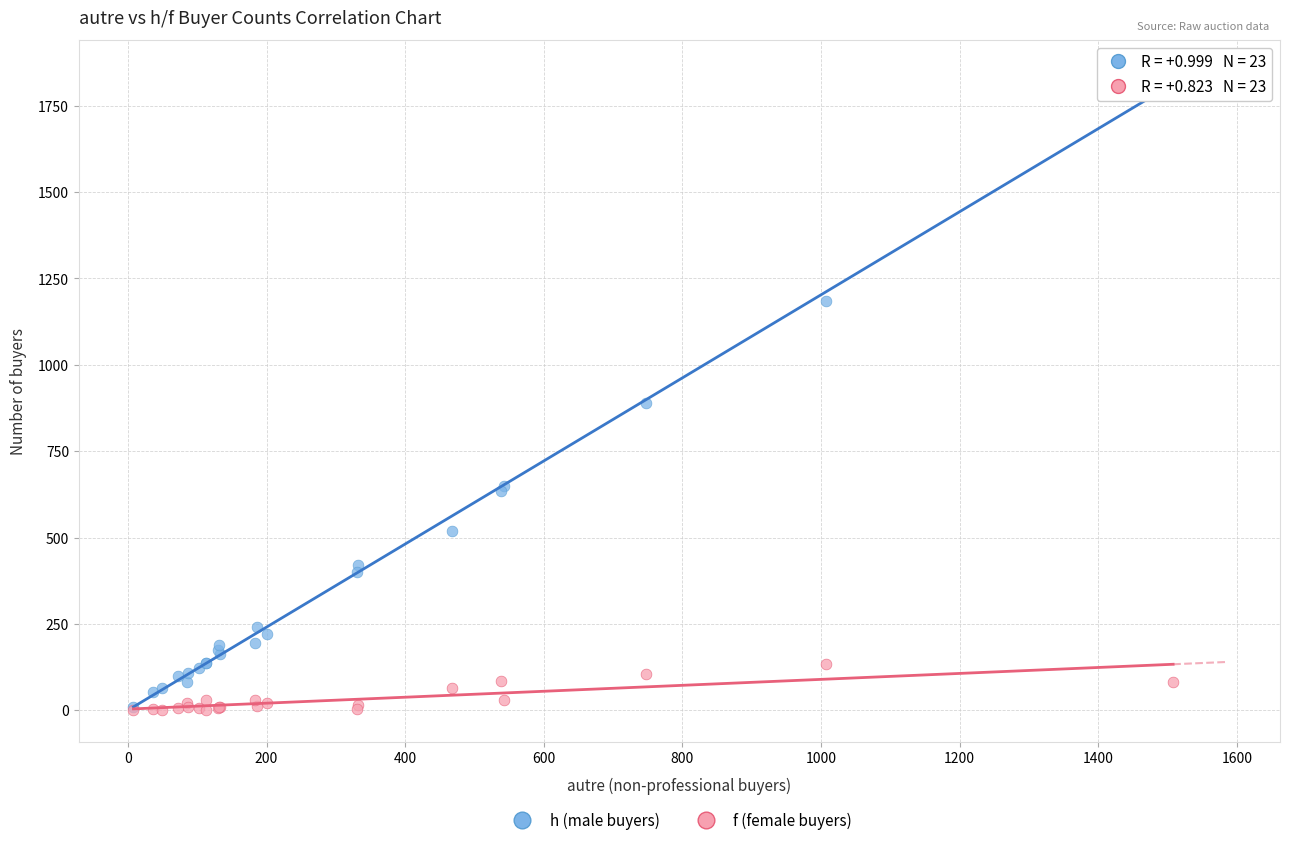

In the h (male buyers) series, what Y value is closest to 928?

889